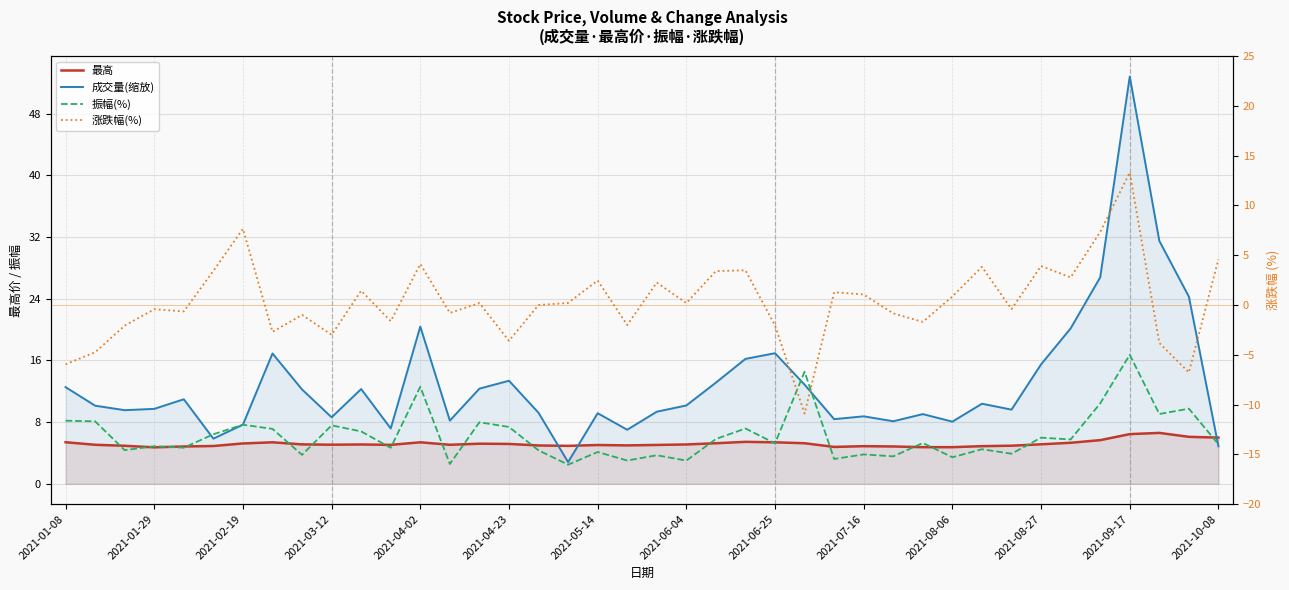

What position from the left is 22?

23